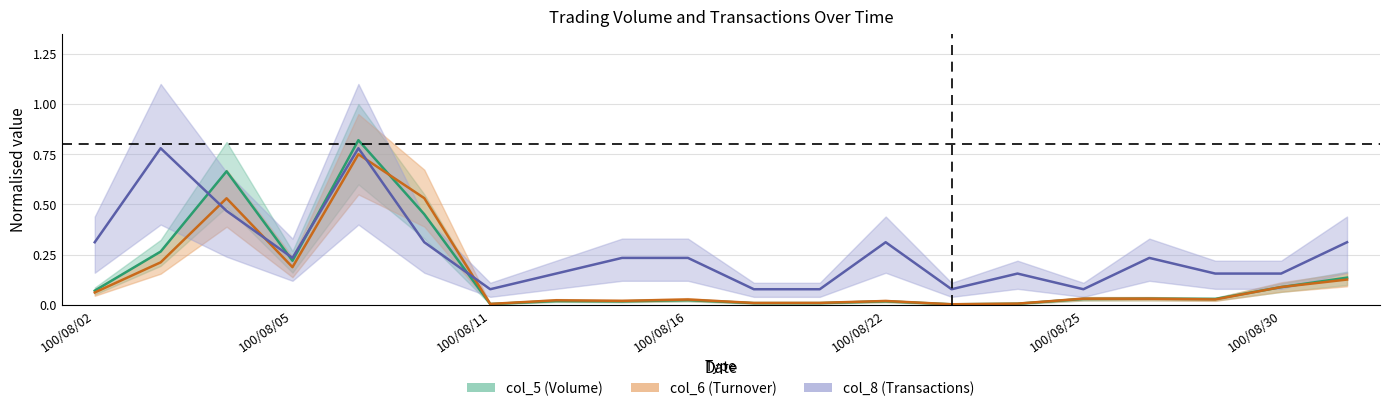

In col_8, how many points are lower than both neighbors (excluding endpoints)?

4